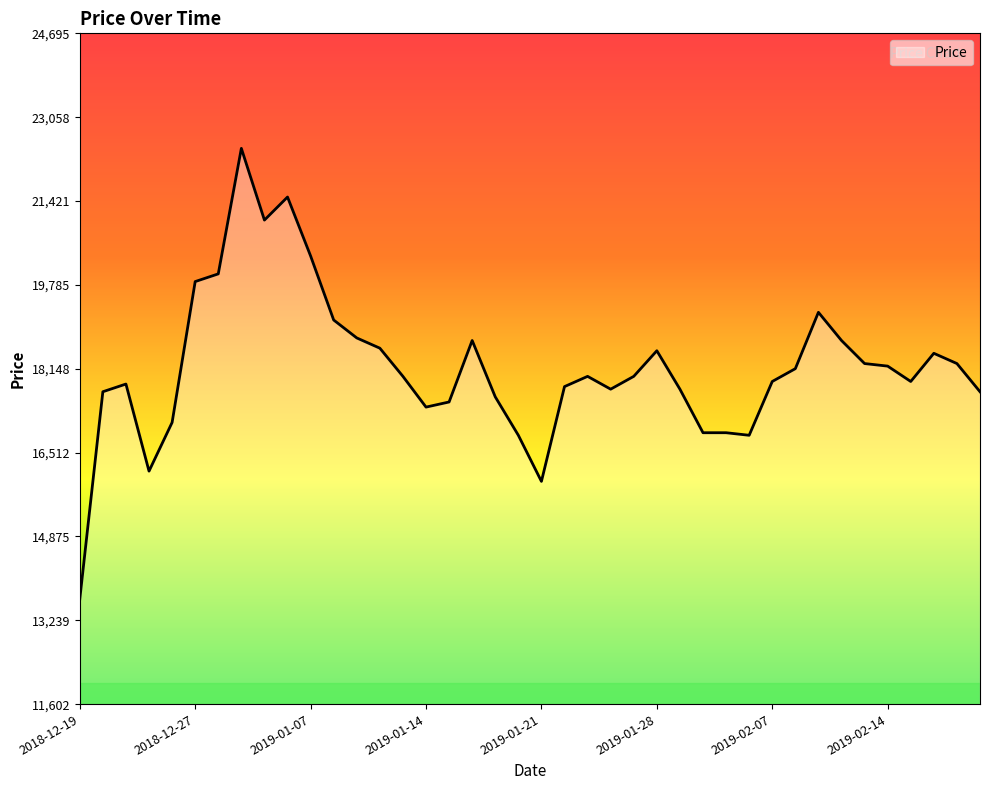

What is the minimum value shown in the chart?

13650